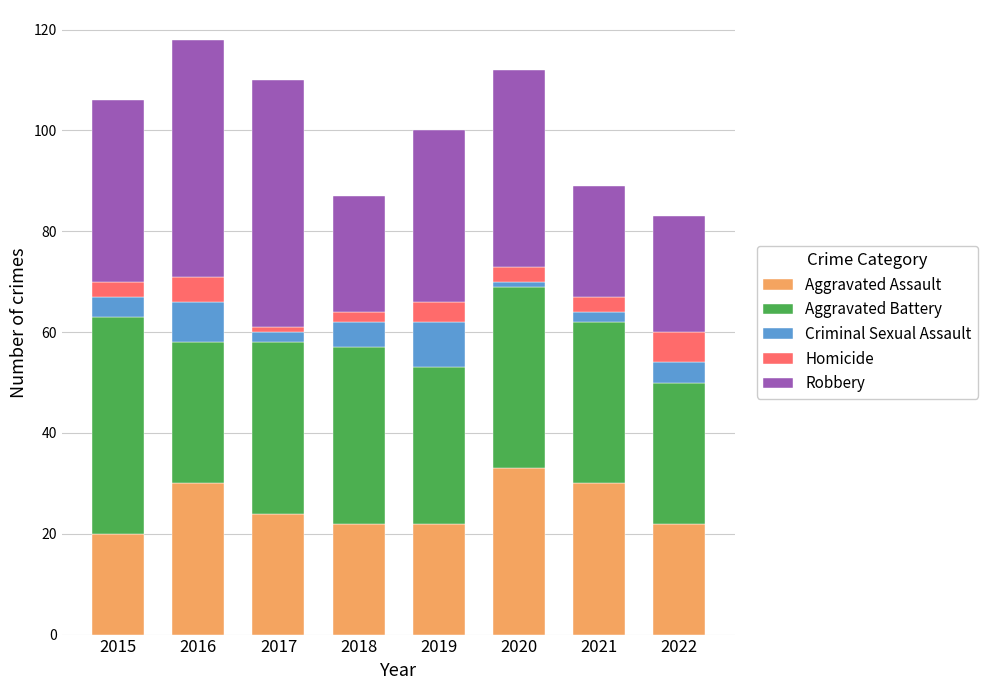

Does the chart contain any negative values?

No